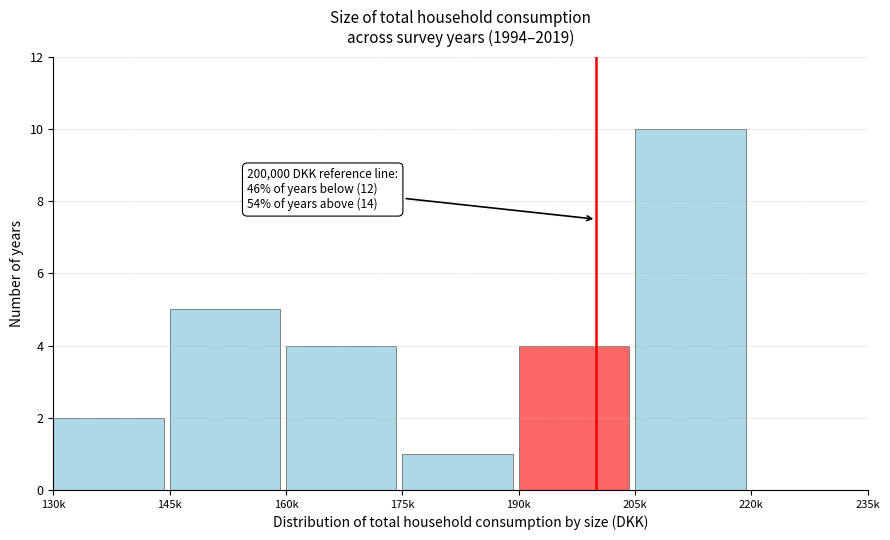

Reading right to left, transcribe all the data shown in this chart.

220k=0	205k=10	190k=4	175k=1	160k=4	145k=5	130k=2